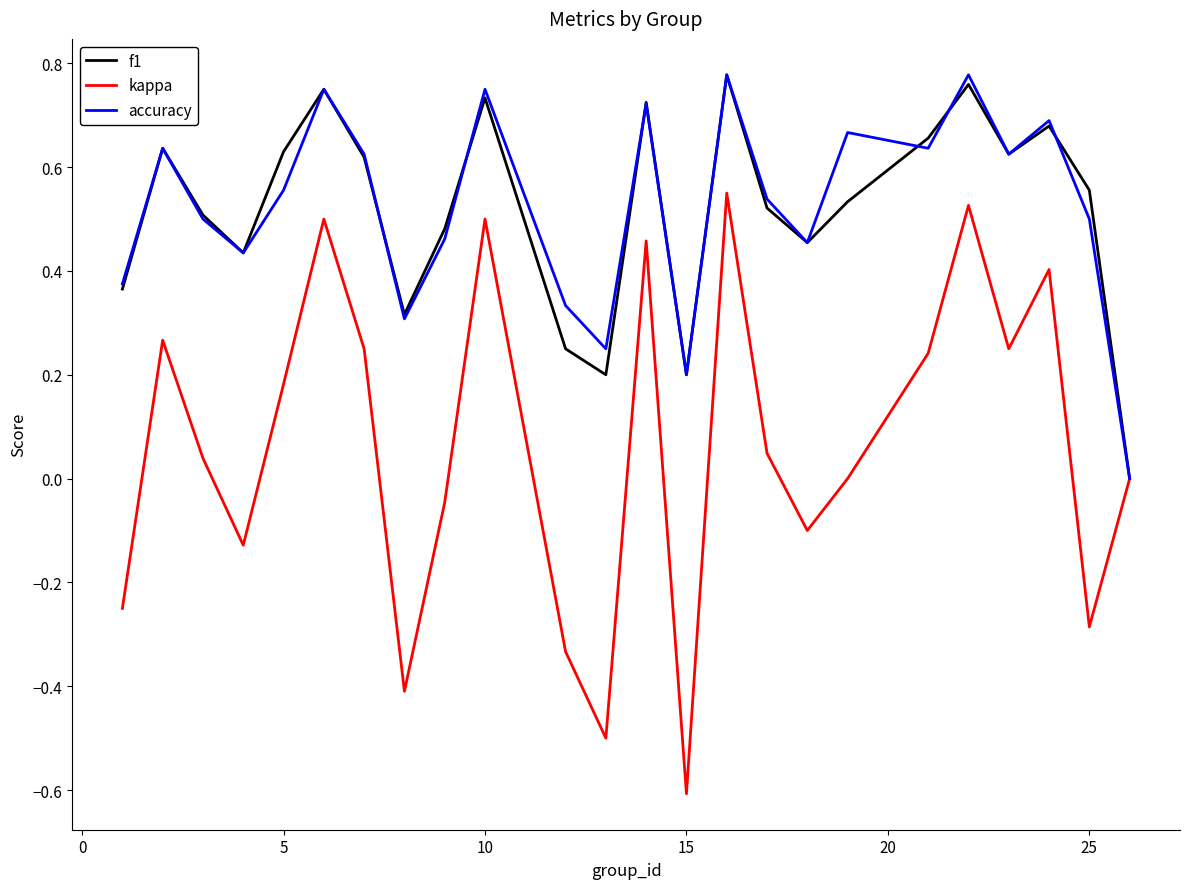

Which series has the largest range (max minus min)?

kappa